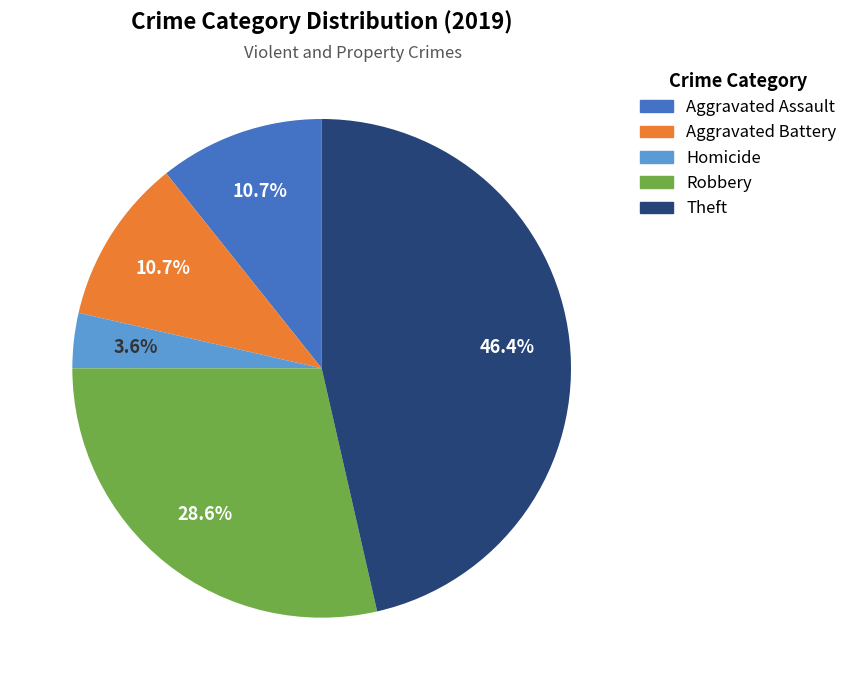

Is there a majority slice in this chart?

No